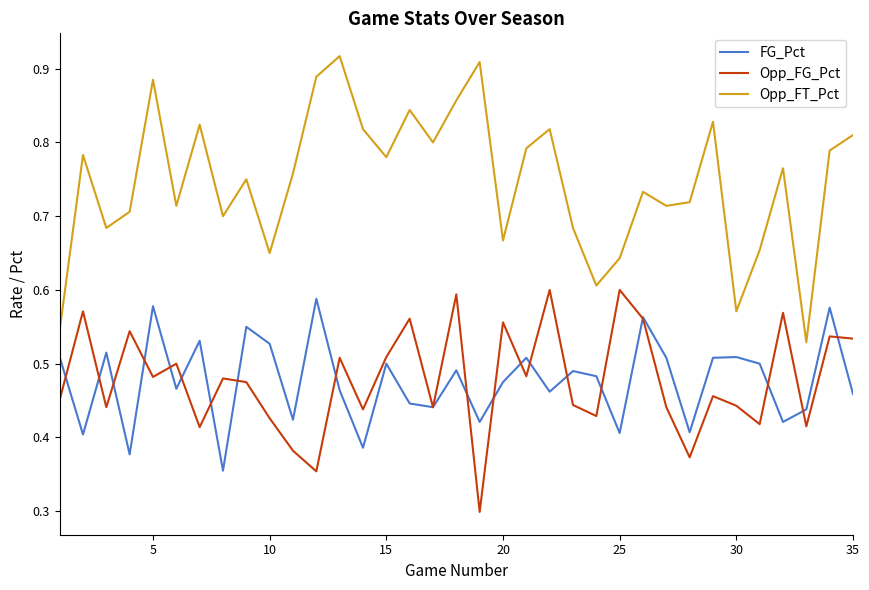

Which series has the largest range (max minus min)?

Opp_FT_Pct